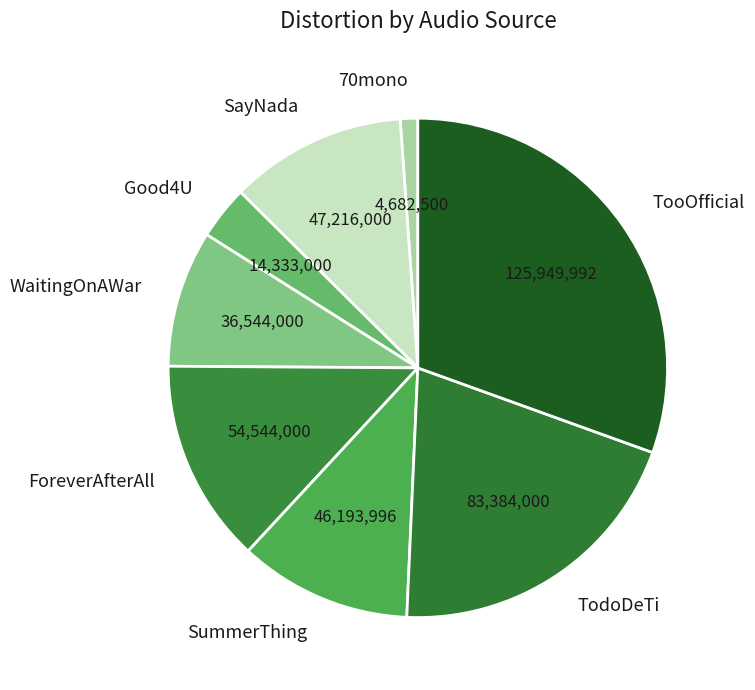

Is there any slice that represents more than half of the pie?

No